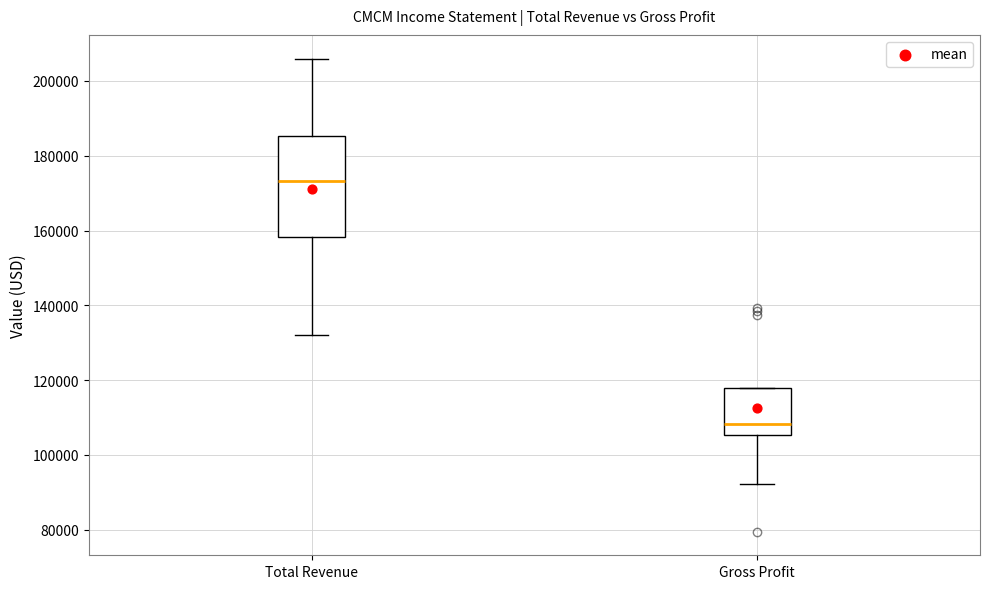

Which box's median line is the highest?

Total Revenue